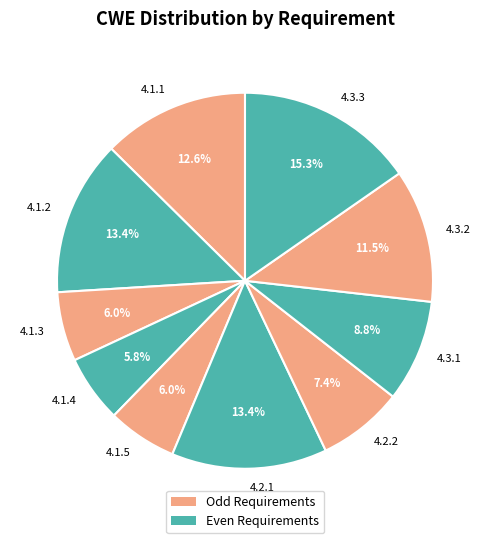

To the nearest percent, what portion does 4.1.4 represent?

6%